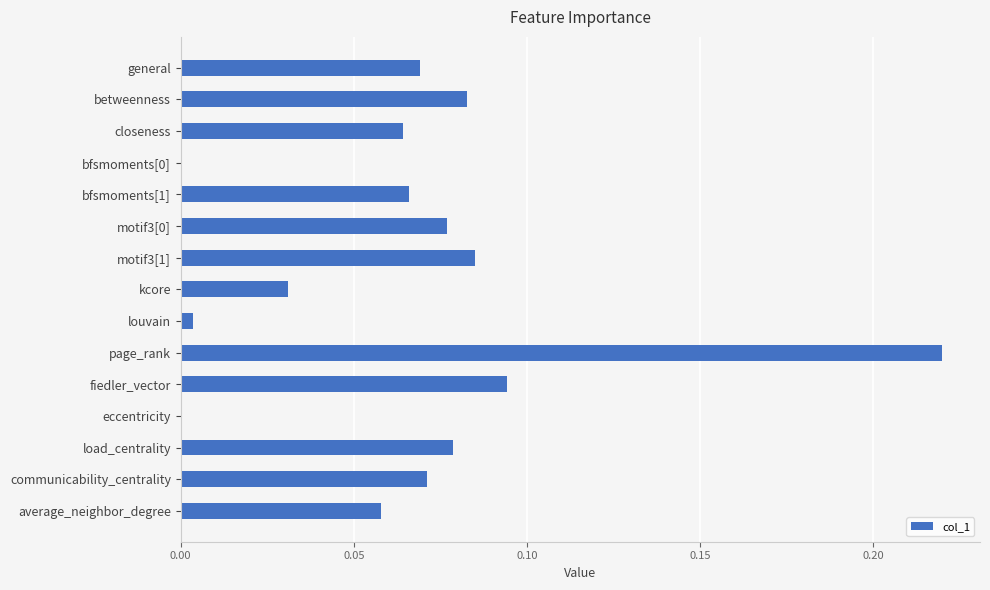

Which label corresponds to the largest value in the chart?

page_rank